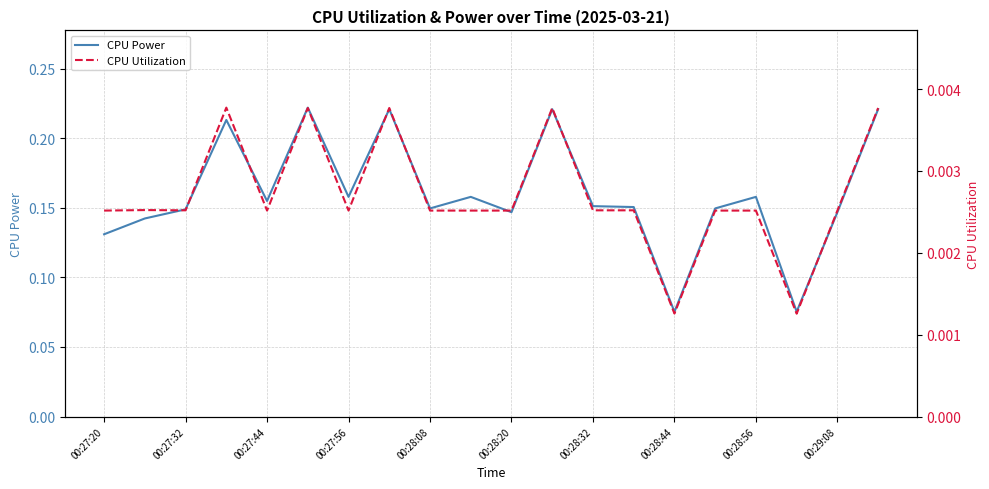

What is the maximum value for CPU Power?

0.2